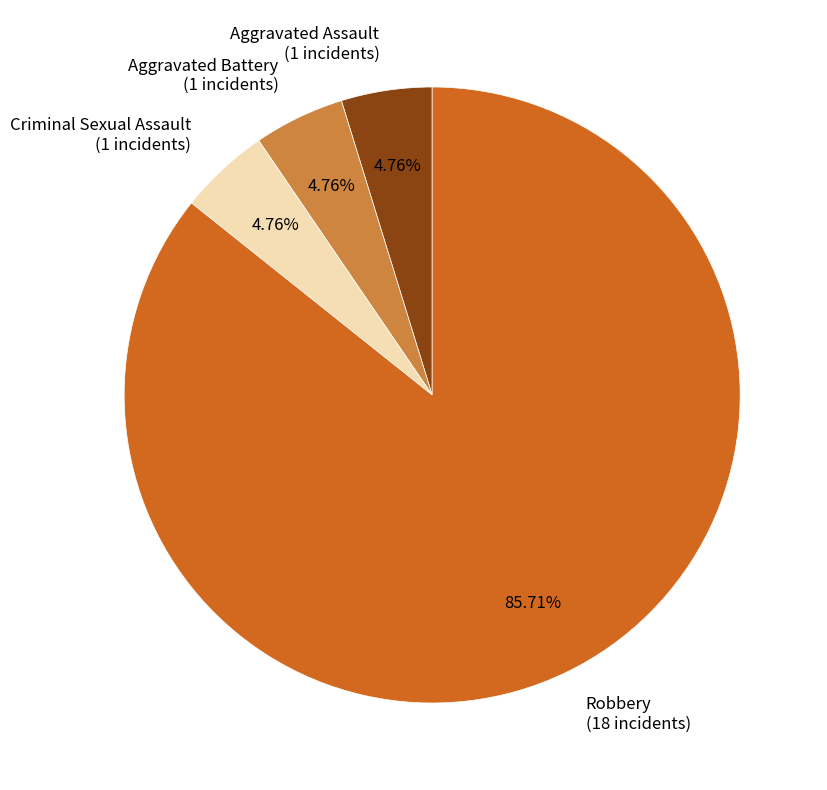

Between Aggravated Battery (1 incidents) and Robbery (18 incidents), which is larger?

Robbery (18 incidents)